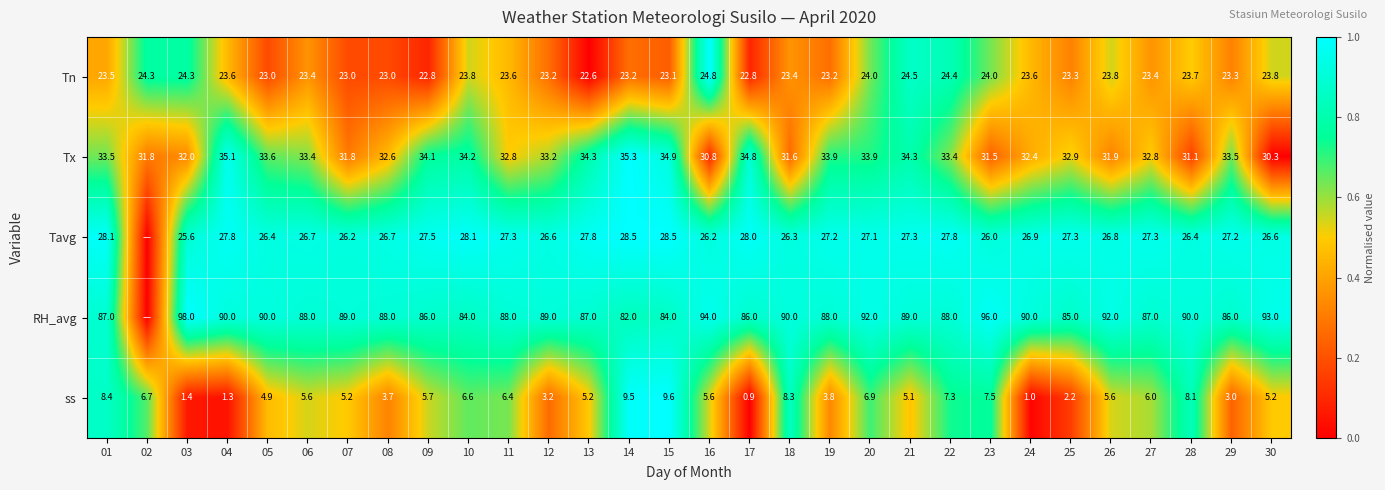

What is the difference between the Tavg values at 23 and 22?

1.8